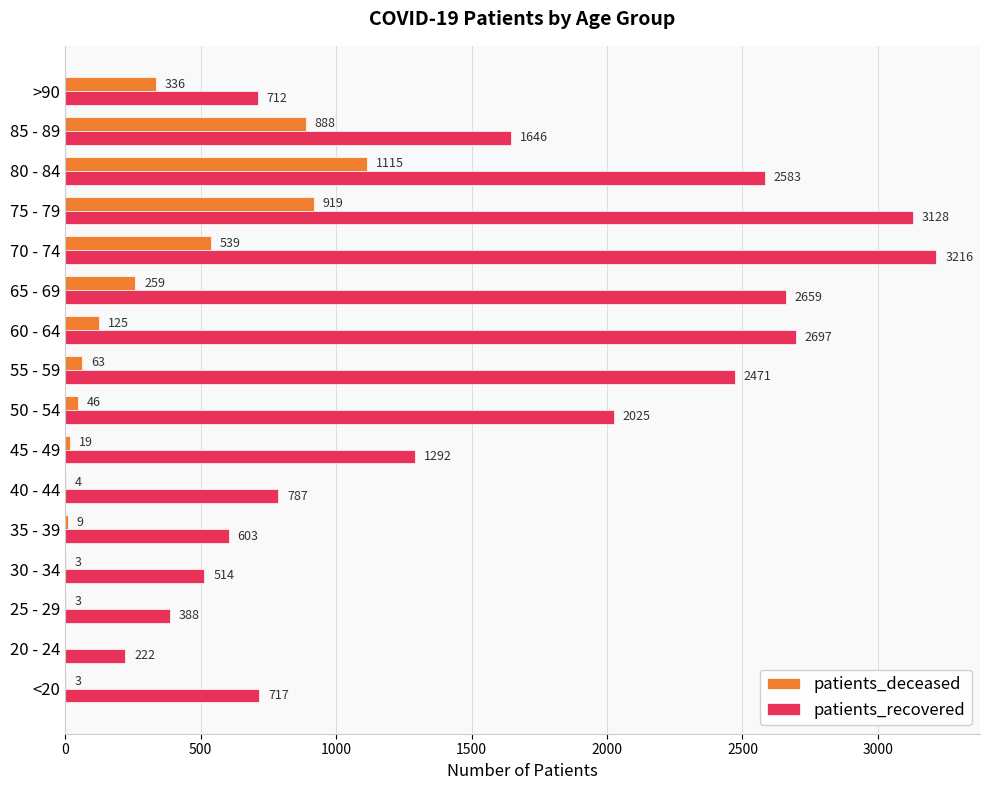

Which series has the largest total across all categories?

patients_recovered